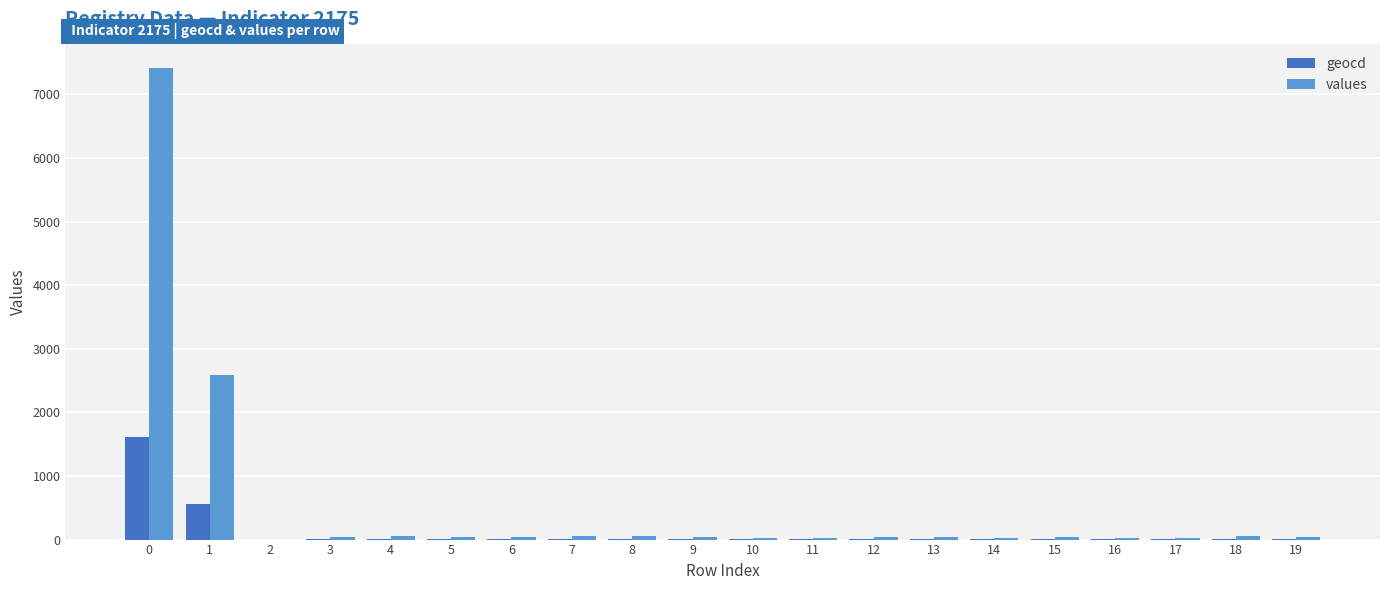

What are all the series names shown in the legend?

geocd, values